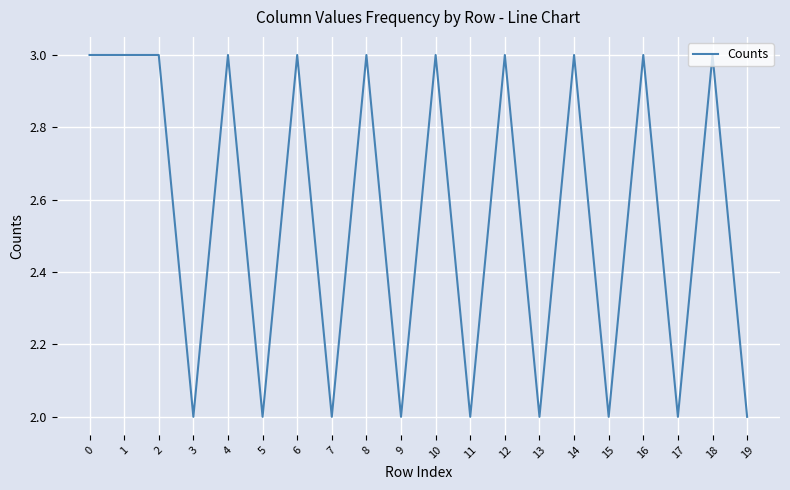

Reading left to right, extract all data points from this chart.

3	3	3	2	3	2	3	2	3	2	3	2	3	2	3	2	3	2	3	2